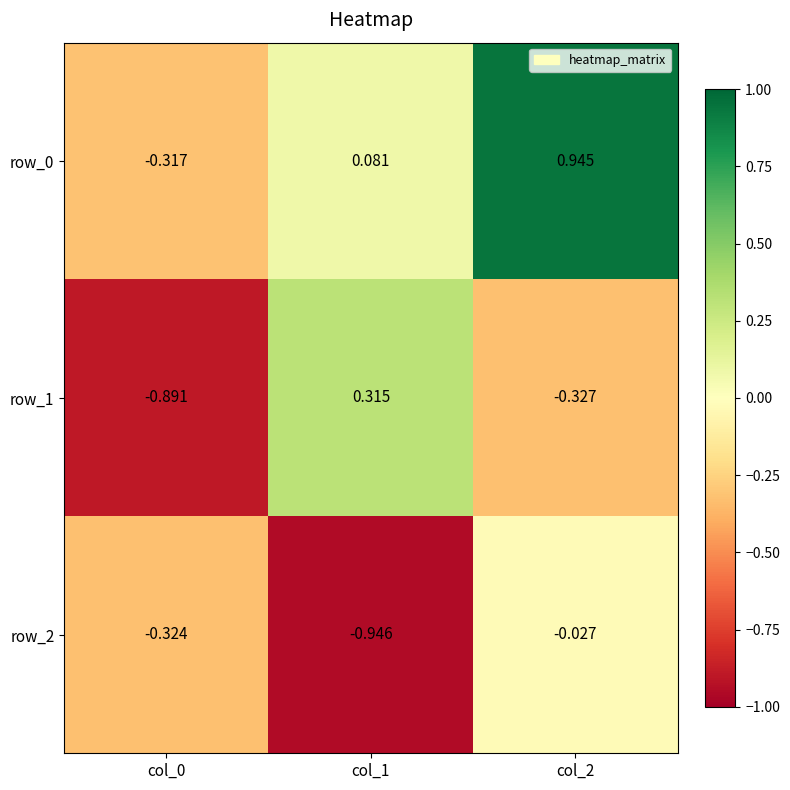

How many series are shown in this chart?

3